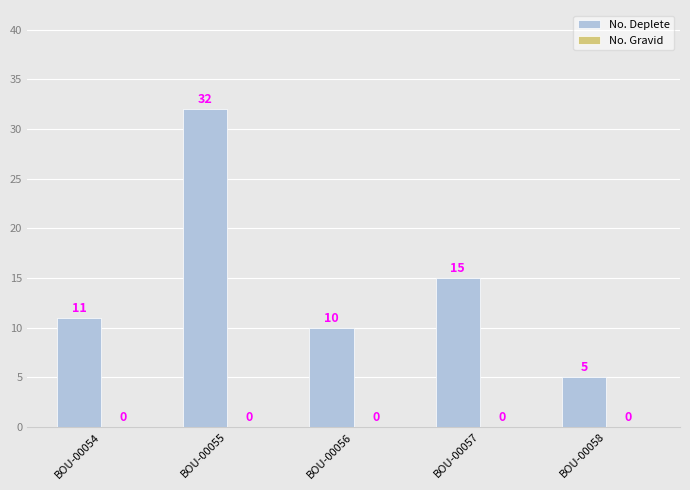

Which has a higher value, BOU-00058 or BOU-00055?

BOU-00055